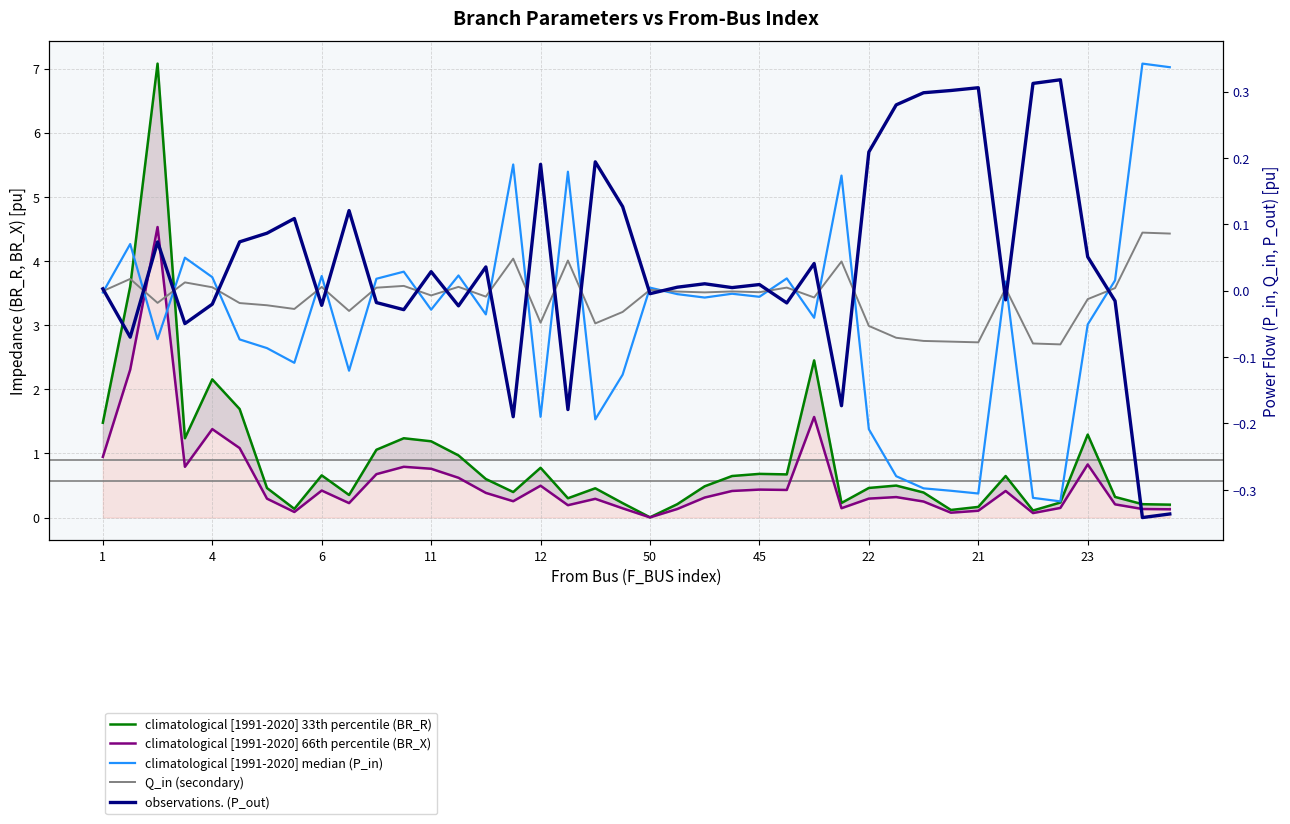

List the series in order of their peak value, lowest first.

Q_in, P_out, P_in, BR_X, BR_R